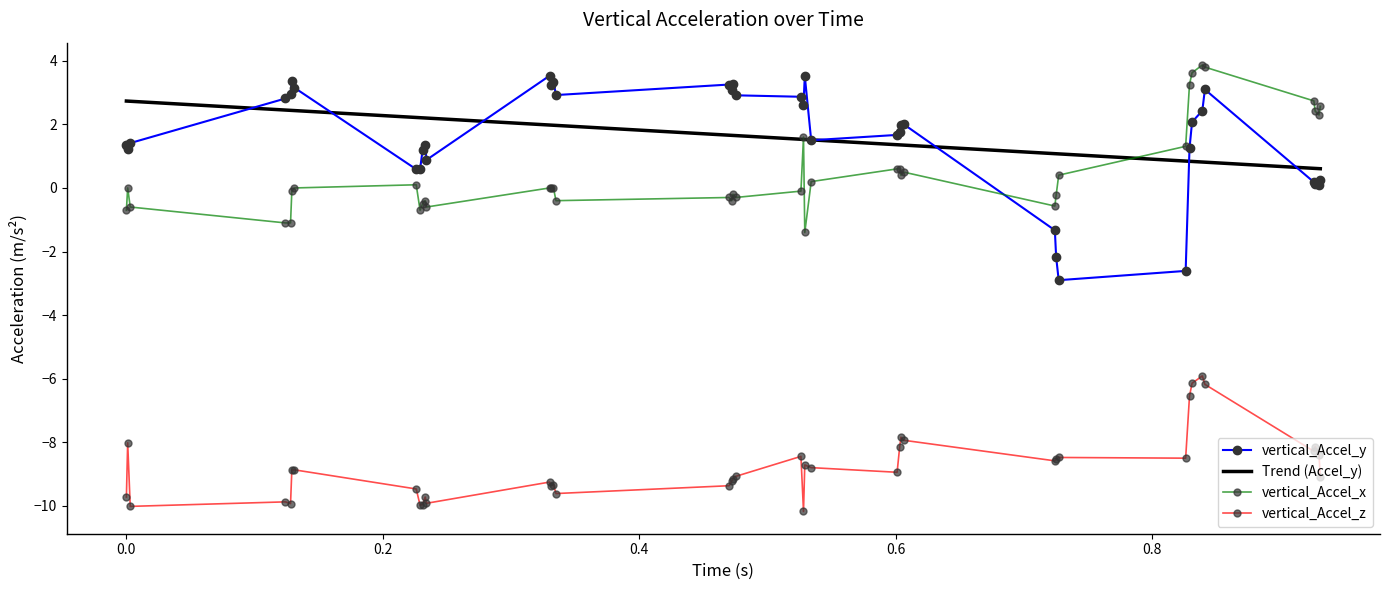

Which series has the largest range (max minus min)?

vertical_Accel_y